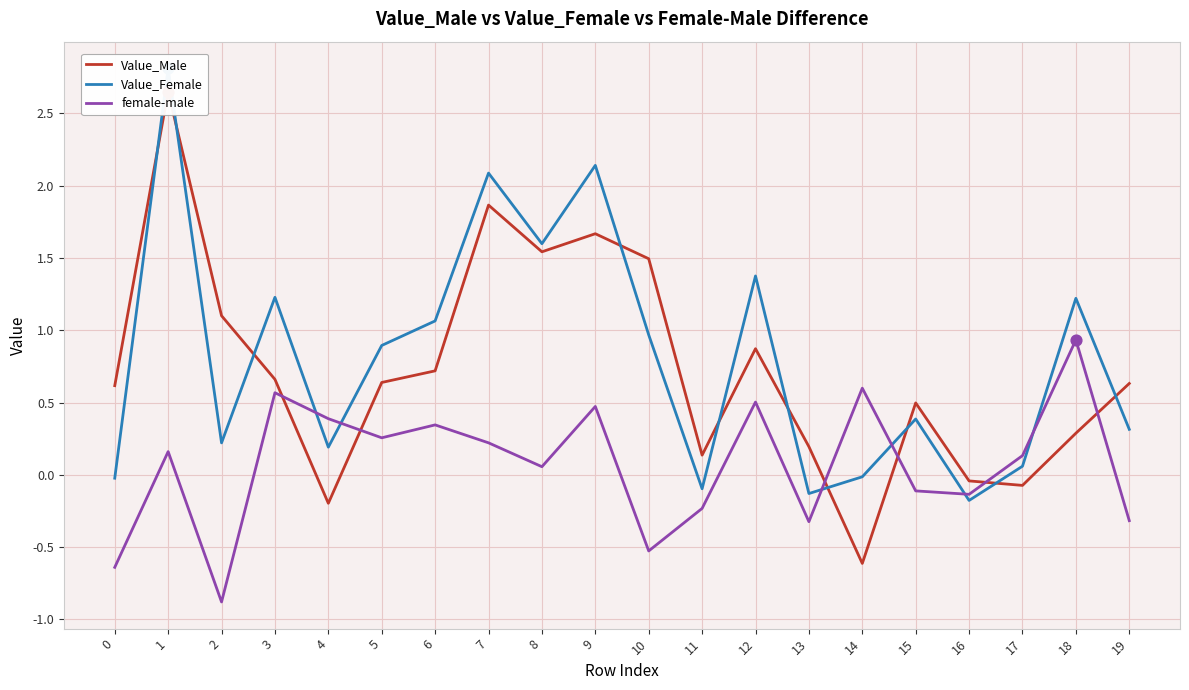

Which series reaches the minimum Y coordinate?

female-male